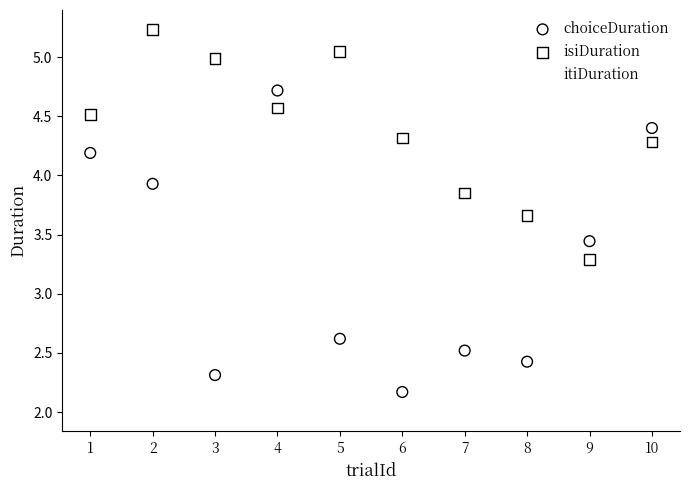

Across all series, what Y value is closest to 3?

3.3